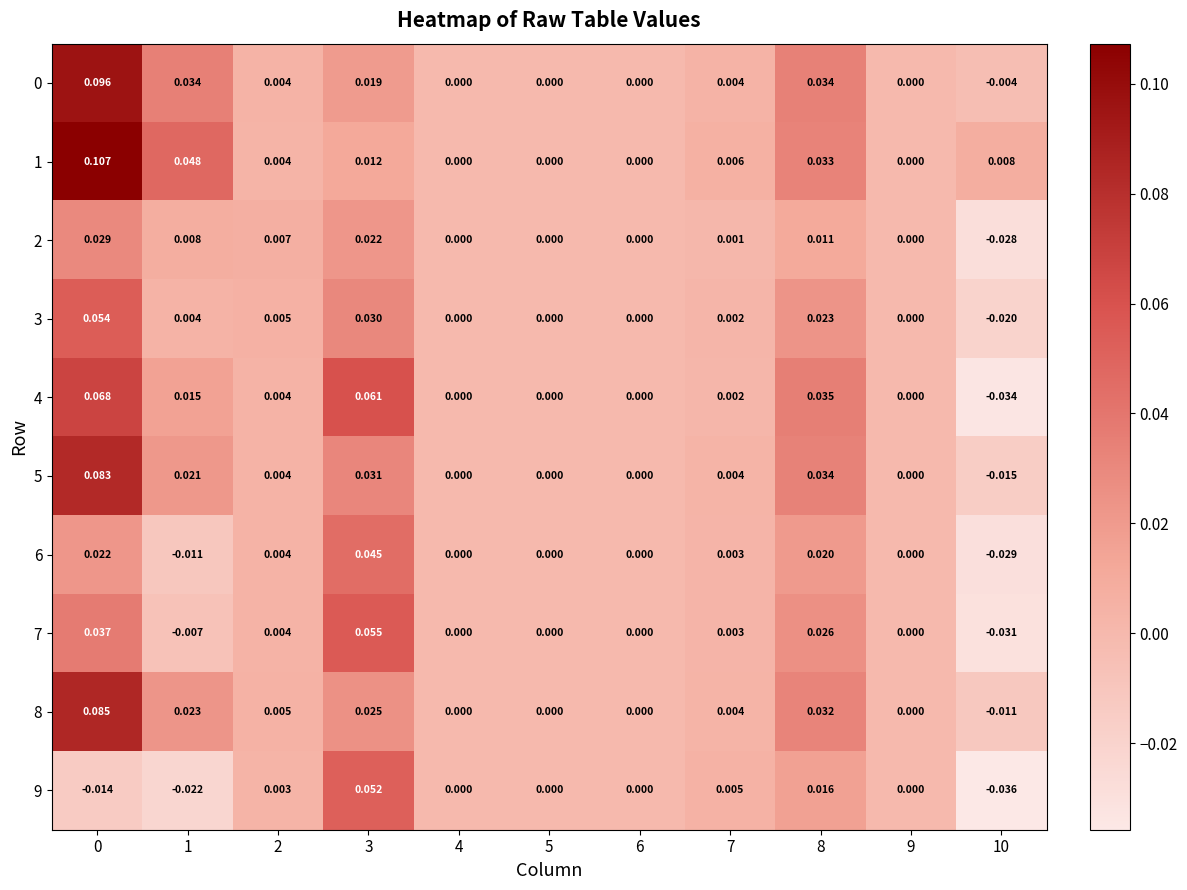

Count the number of categories in the chart.

11